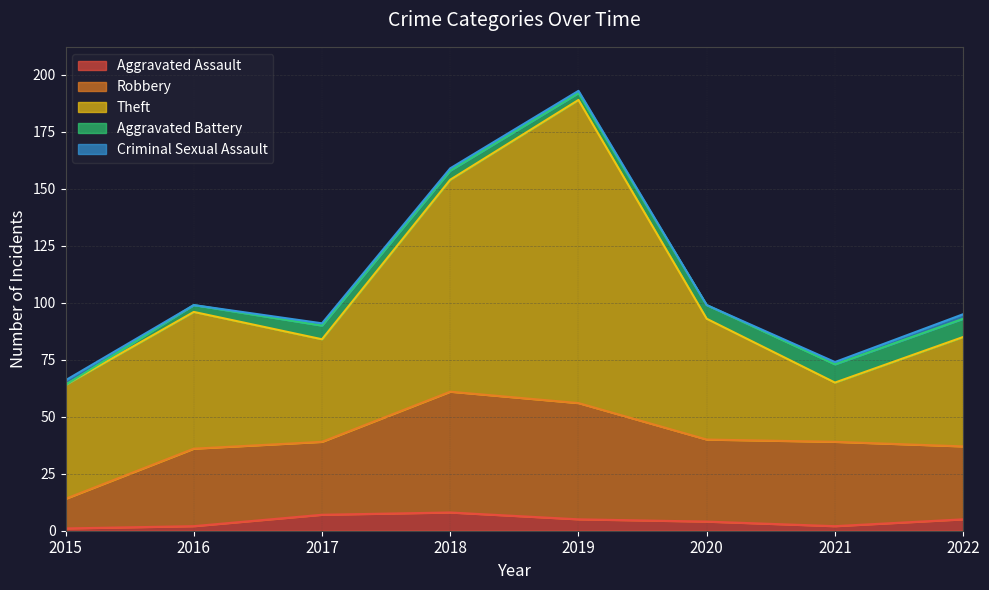

At which category does the chart reach its peak across all series?

2019